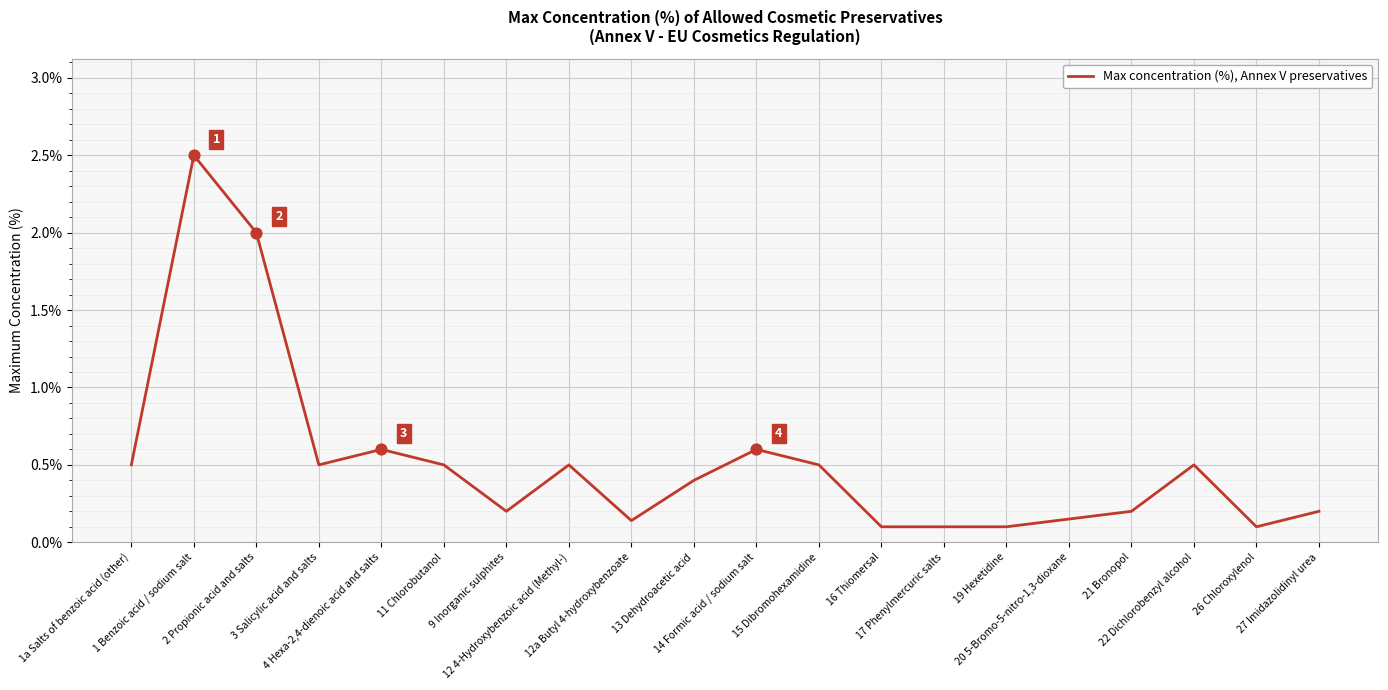

What is the change in value from 14 Formic acid / sodium salt to 17 Phenylmercuric salts?

-0.5